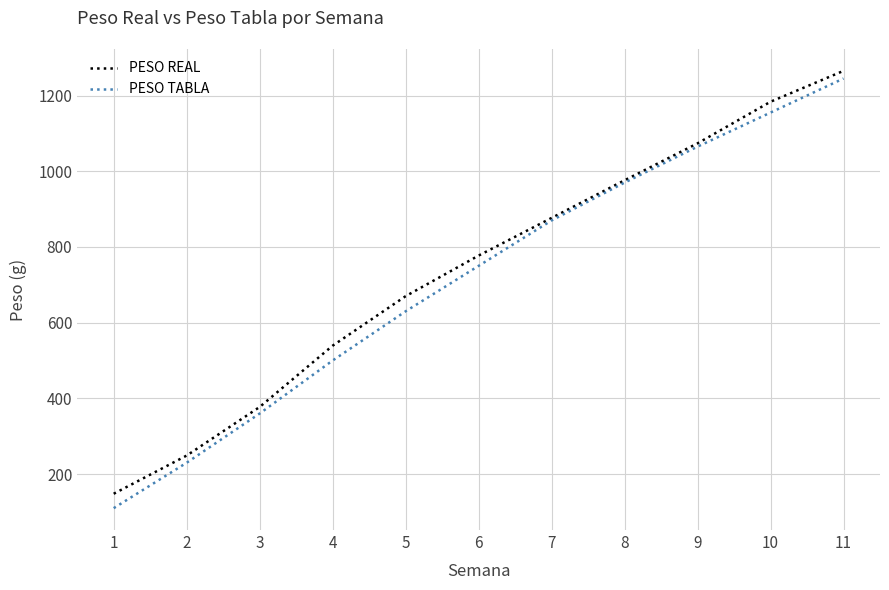

Rank the series by their average value, from highest to lowest.

PESO REAL, PESO TABLA